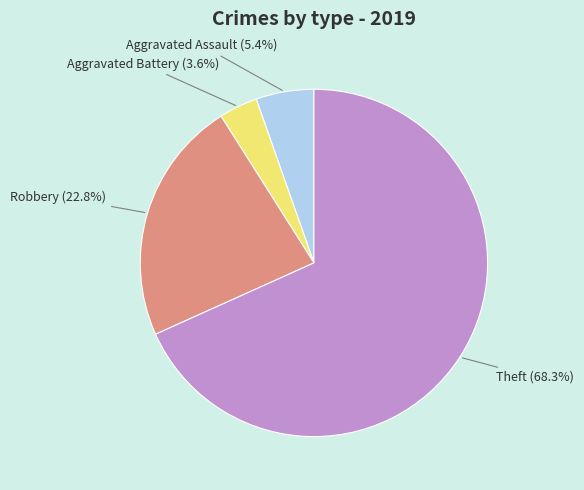

Which slice is the smallest?

Aggravated Battery